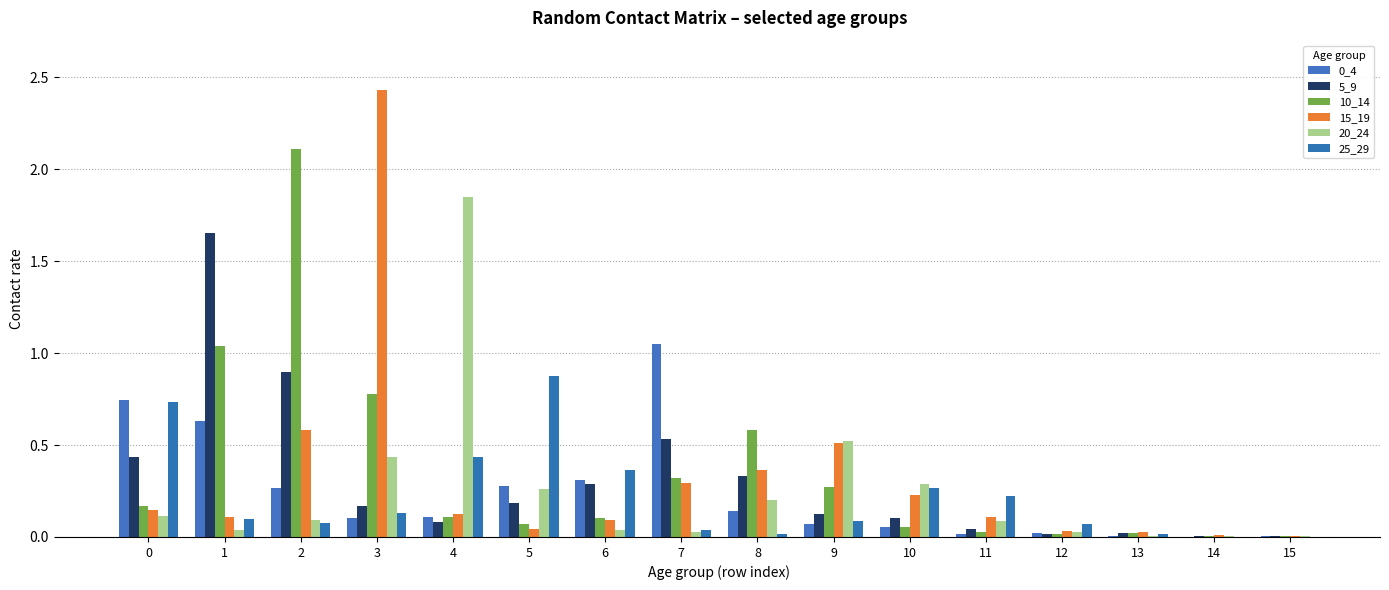

The 10_14 series shows 0.3 at 9. True or false?

True